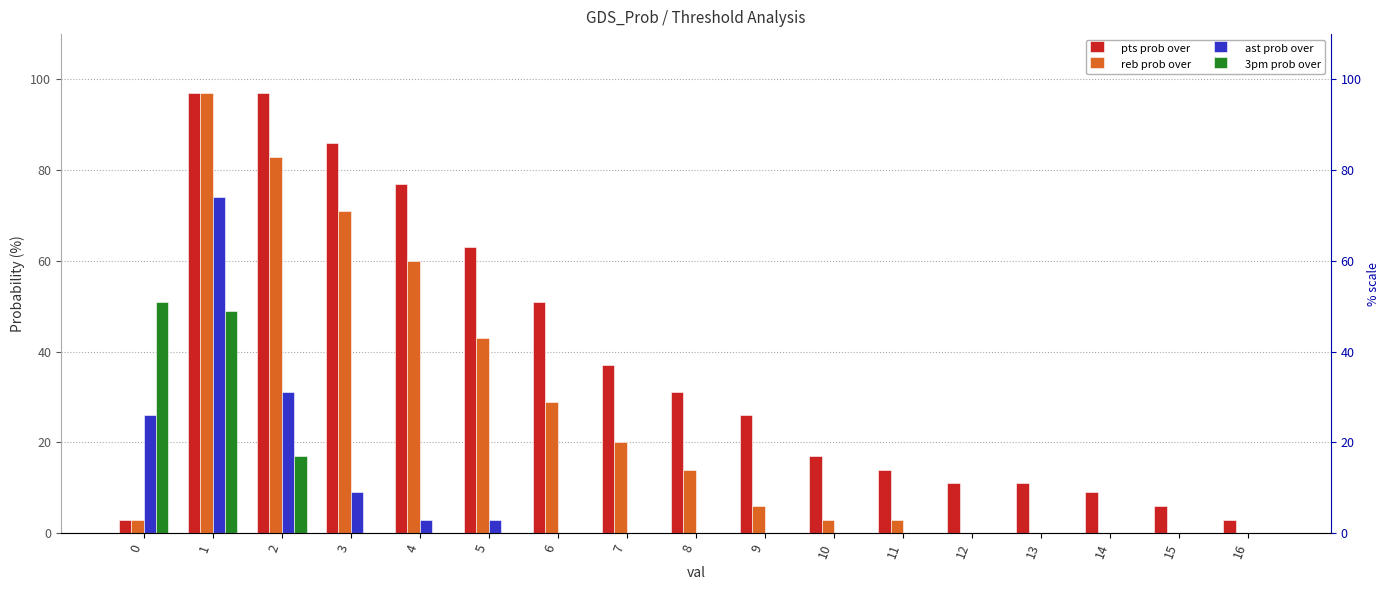

What is the spread (max minus min) of values at 16?

3